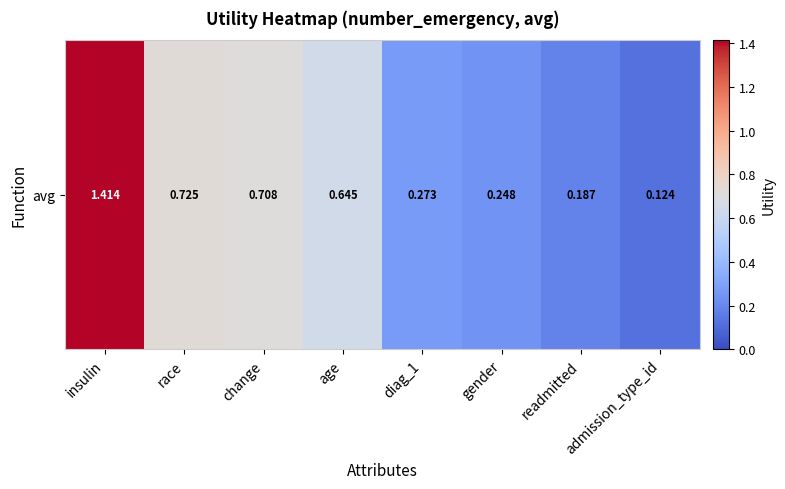

Read the value at gender.

0.2